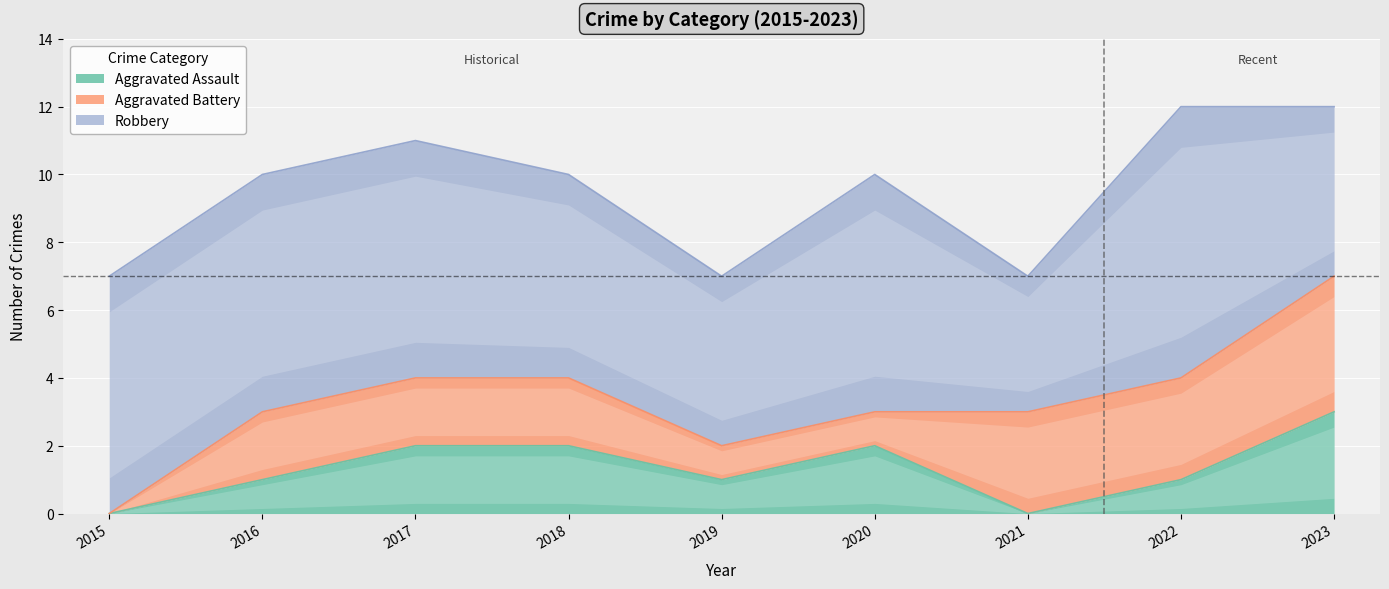

The Aggravated Assault series shows 1 at 2020. True or false?

False